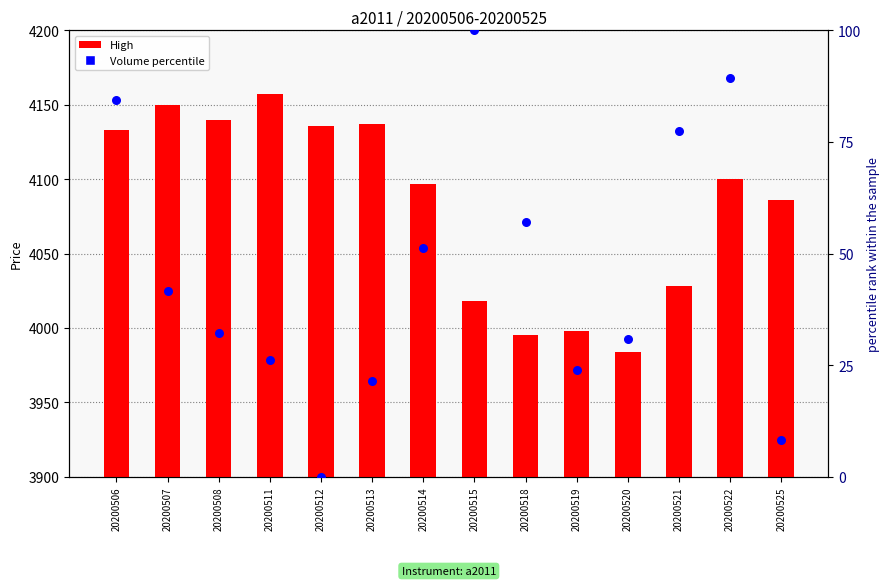

What are all the series names shown in the legend?

High (bar), Volume percentile